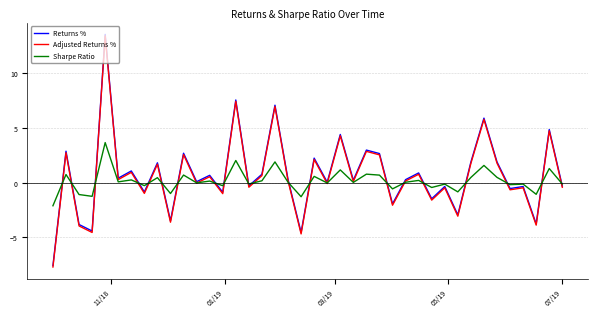

What is the greatest value displayed?

13.6